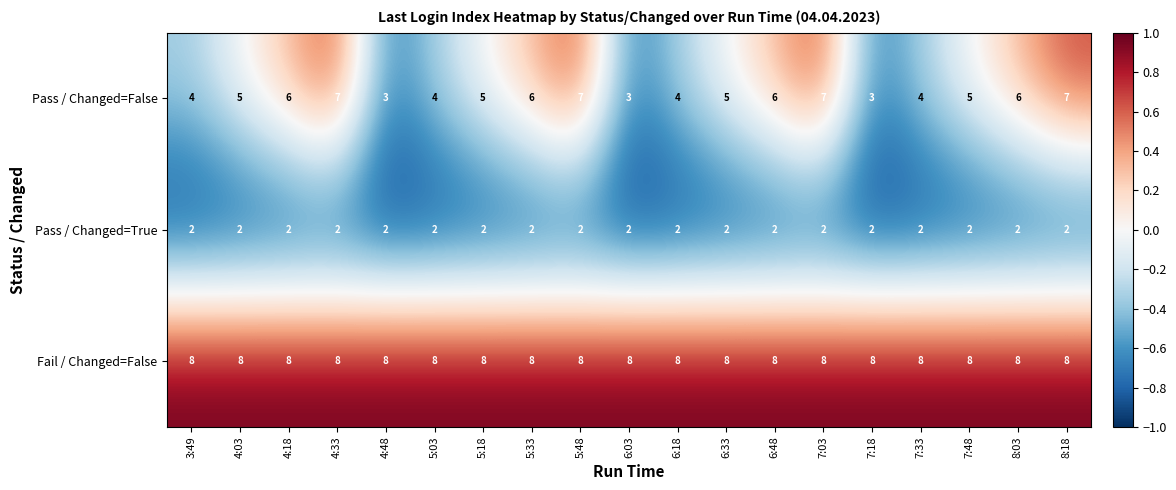

List the series in order of their overall mean, lowest first.

Pass / Changed=True, Pass / Changed=False, Fail / Changed=False